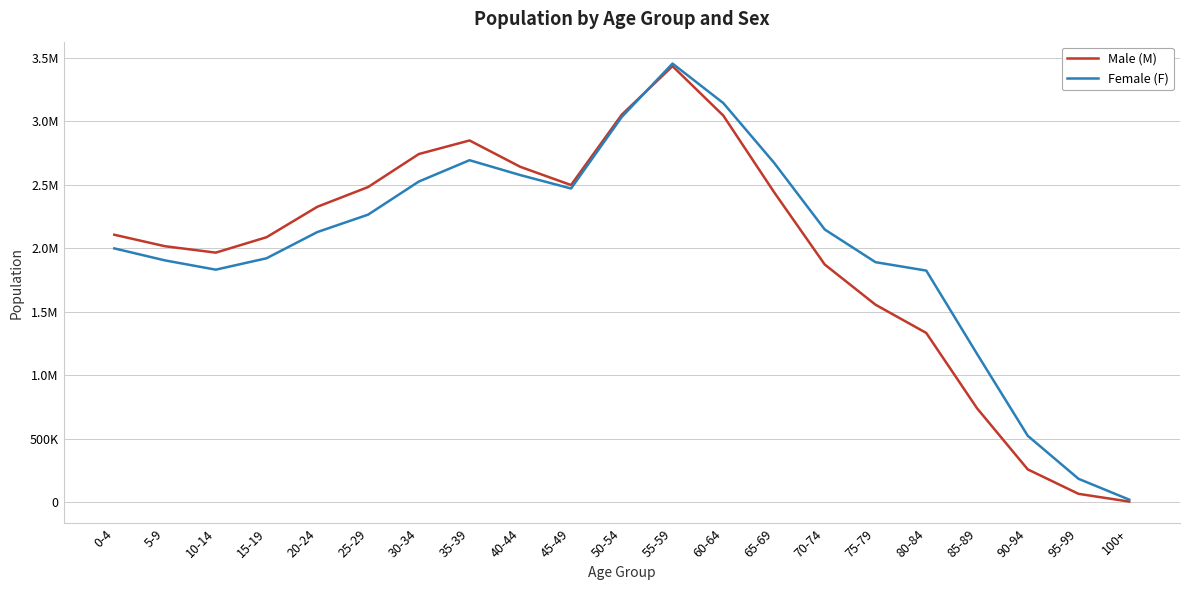

True or false: Male (M) and Female (F) cross at least once.

True